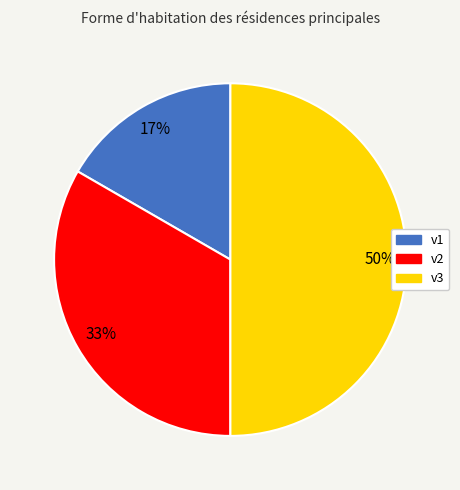

Which category has the smallest portion of the pie?

v1